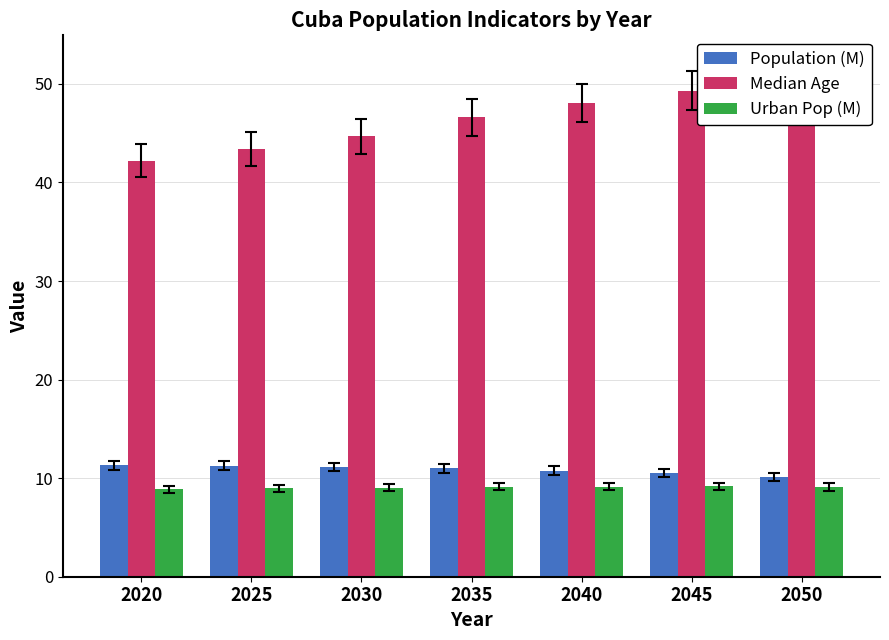

Which label corresponds to the smallest value in the chart?

2020